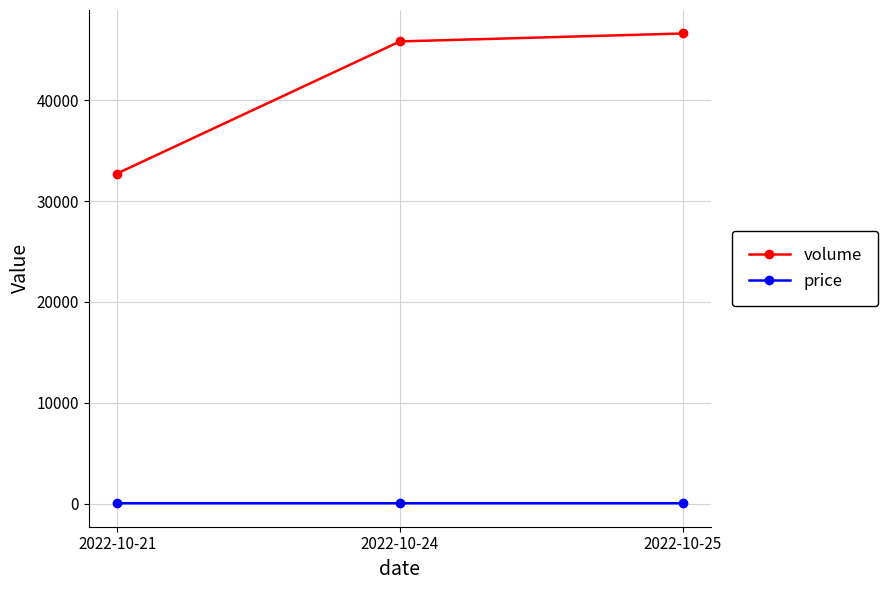

Which series has the widest spread of values?

volume